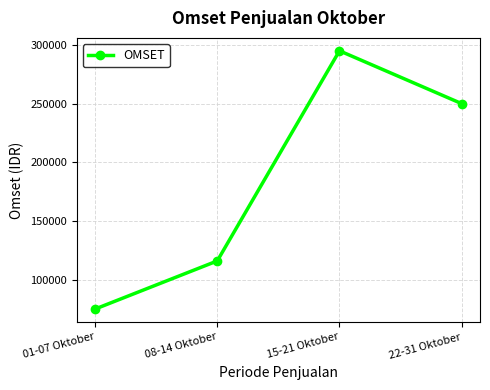

What is the sum of the values at 15-21 Oktober and 08-14 Oktober?

411000